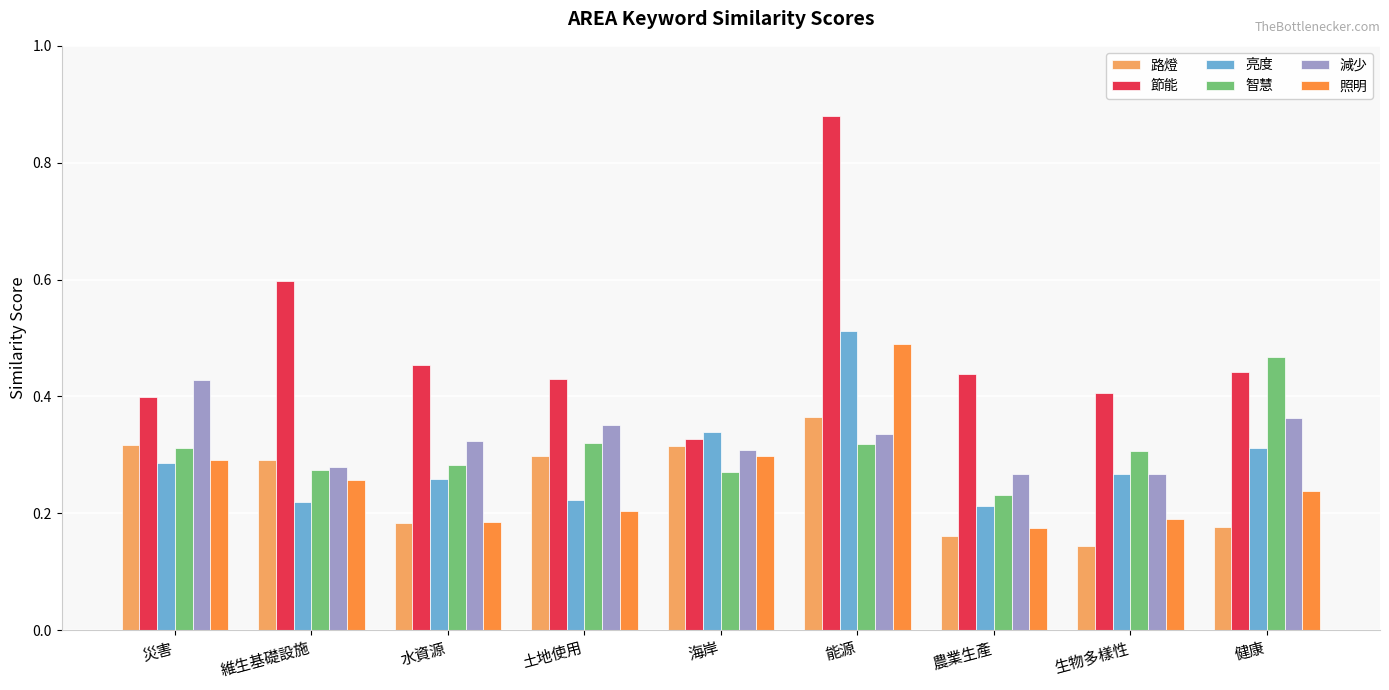

At which label is 節能 closest to 0?

海岸